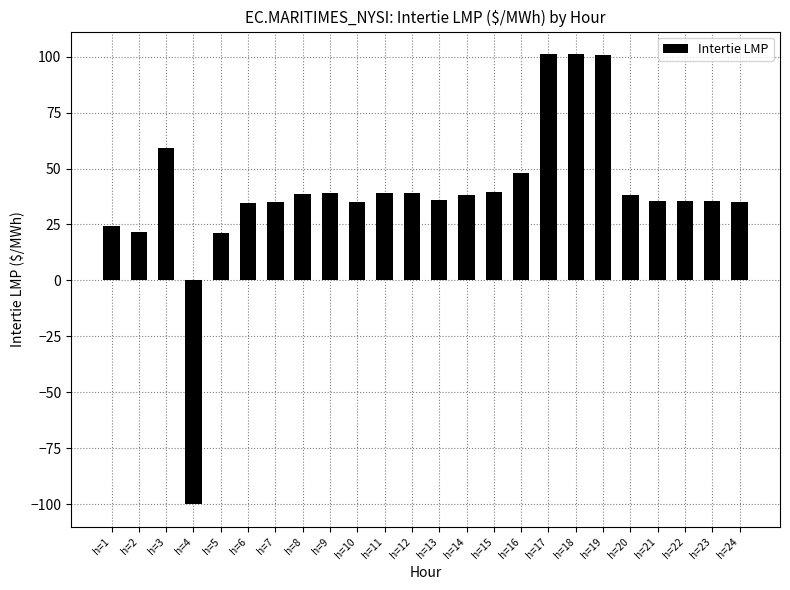

What is the value of the 15th bar from the left?

39.7